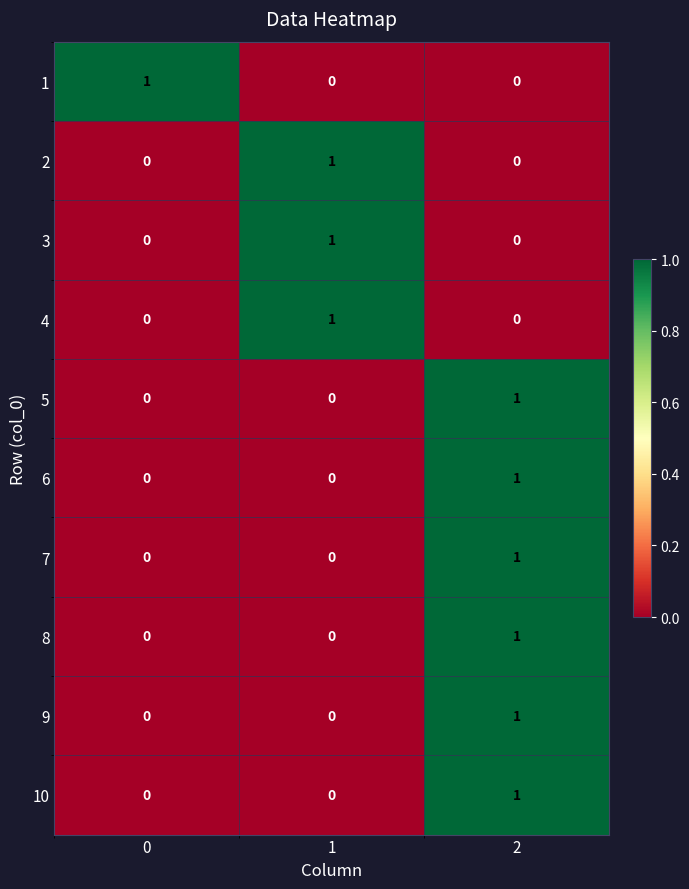

Reading left to right, list all the values displayed in this chart.

1: 0=1	1=0	2=0
2: 0=0	1=1	2=0
3: 0=0	1=1	2=0
4: 0=0	1=1	2=0
5: 0=0	1=0	2=1
6: 0=0	1=0	2=1
7: 0=0	1=0	2=1
8: 0=0	1=0	2=1
9: 0=0	1=0	2=1
10: 0=0	1=0	2=1